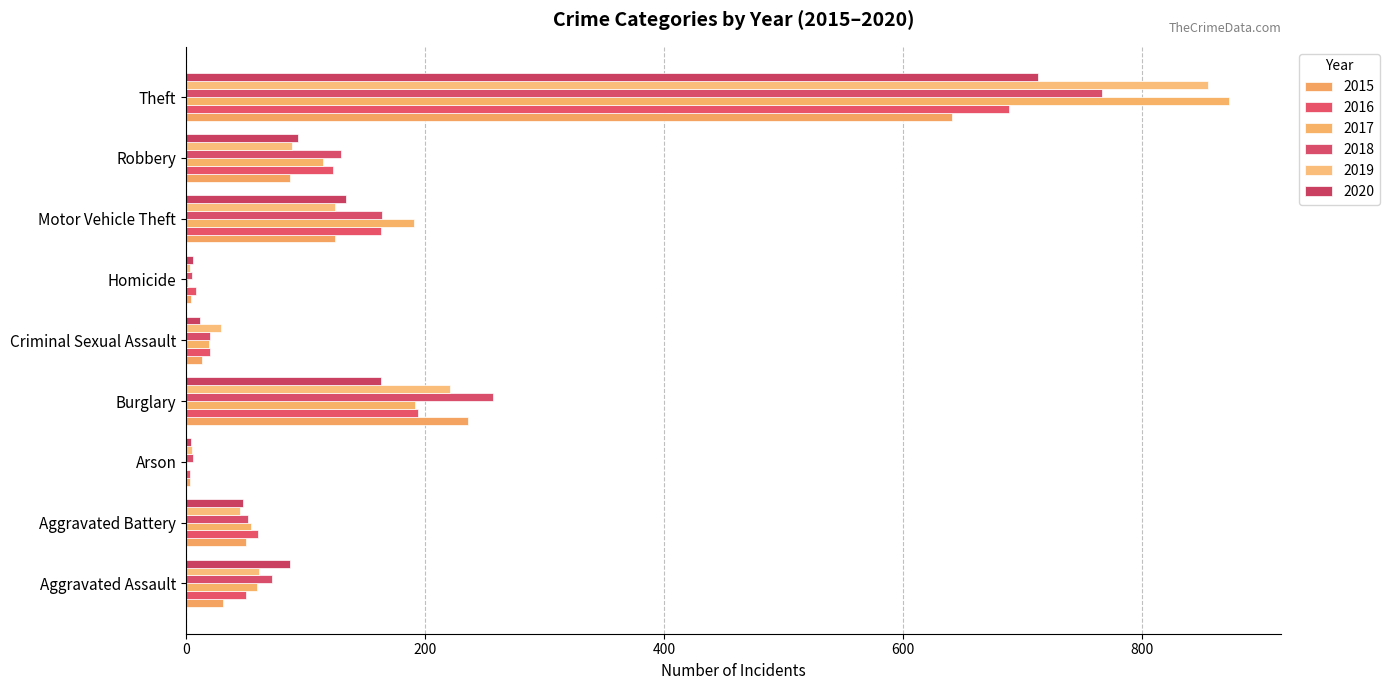

Where does the 2018 series first go above 72?

Burglary